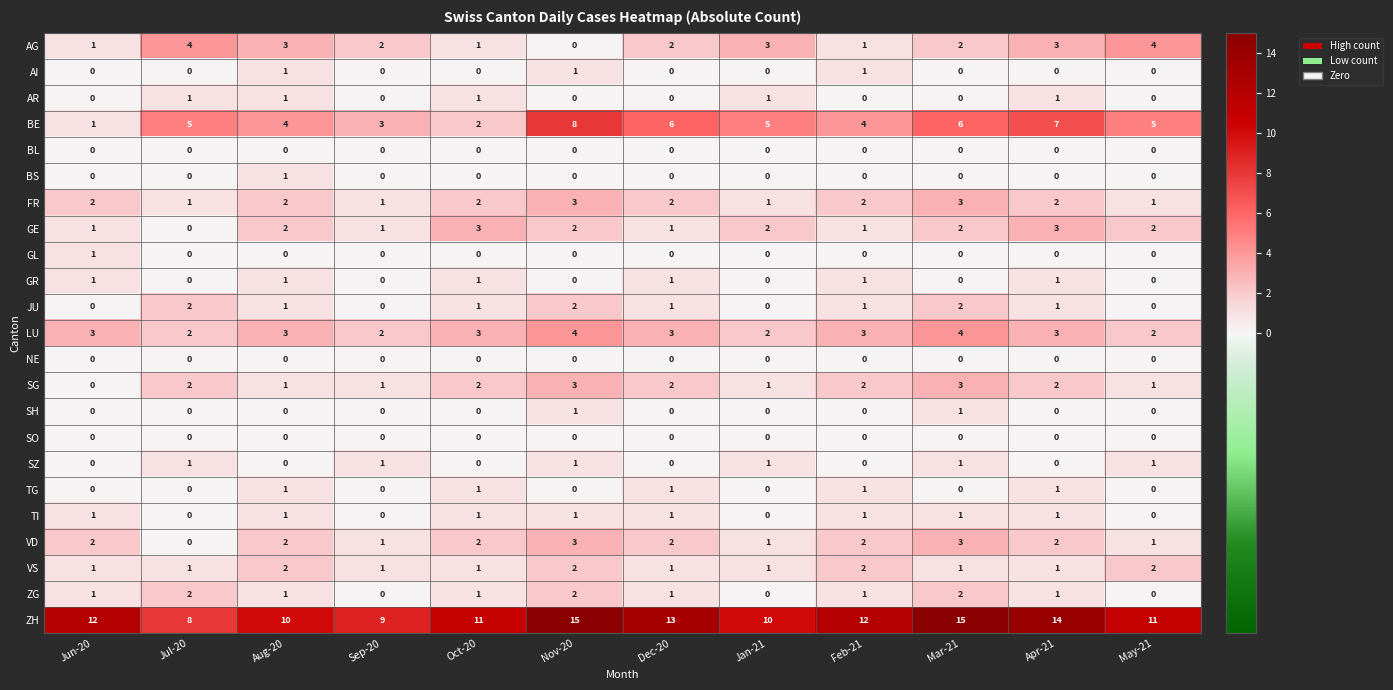

Count the GL values in the range 0 to 1.

12